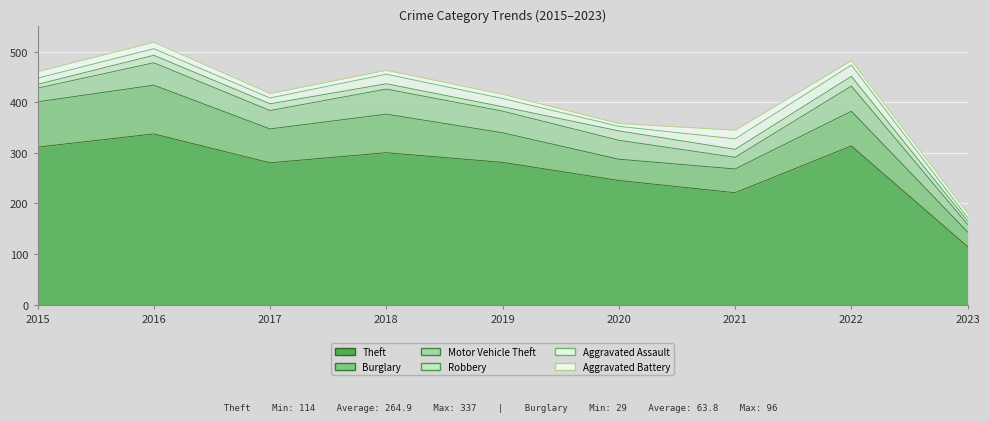

What is the value of the Aggravated Assault point at the 7th from the left?

21